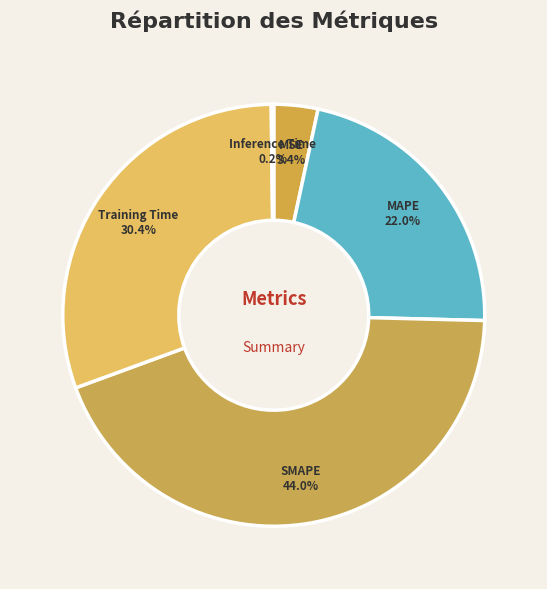

Which has a higher value, MAPE or MSE?

MAPE